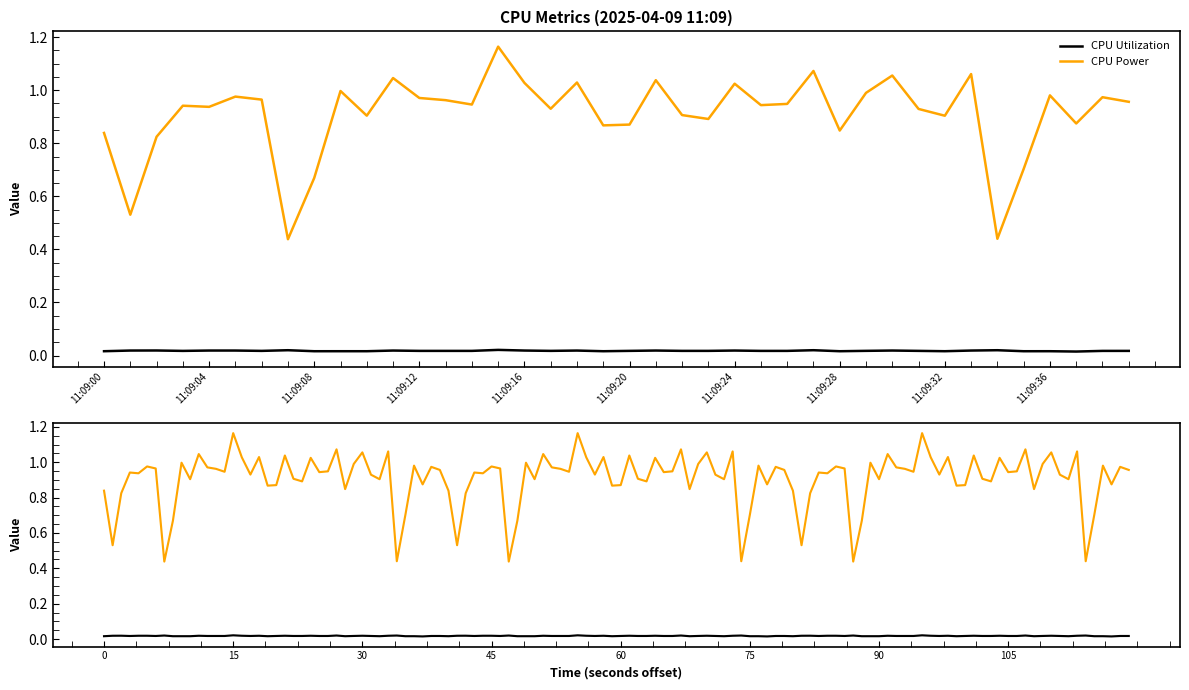

What is the total value across all series at 11:09:13?

1.0